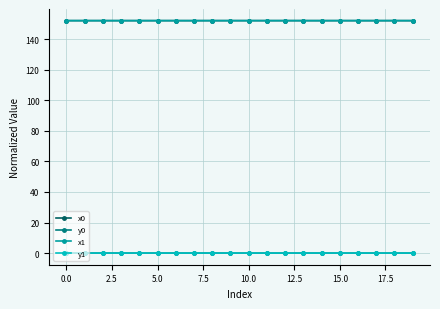

At how many categories does at least one series exceed 40?

20